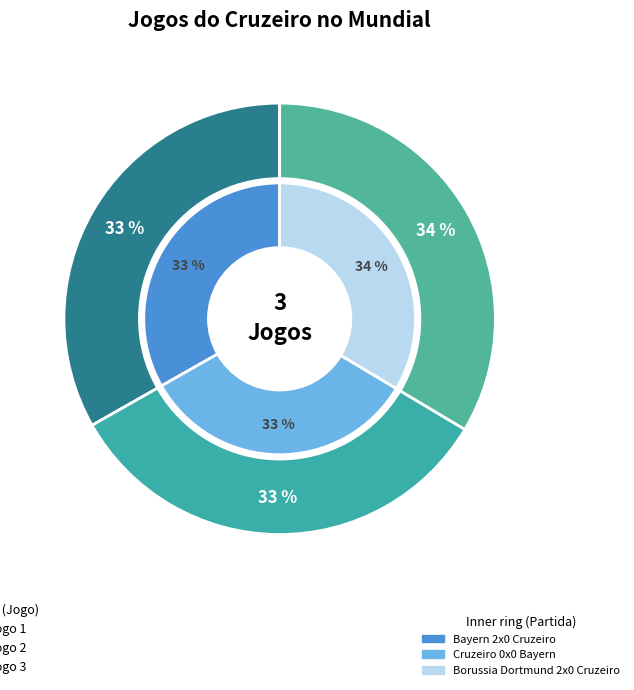

The Jogo 3 slice represents 34% of the pie. True or false?

True